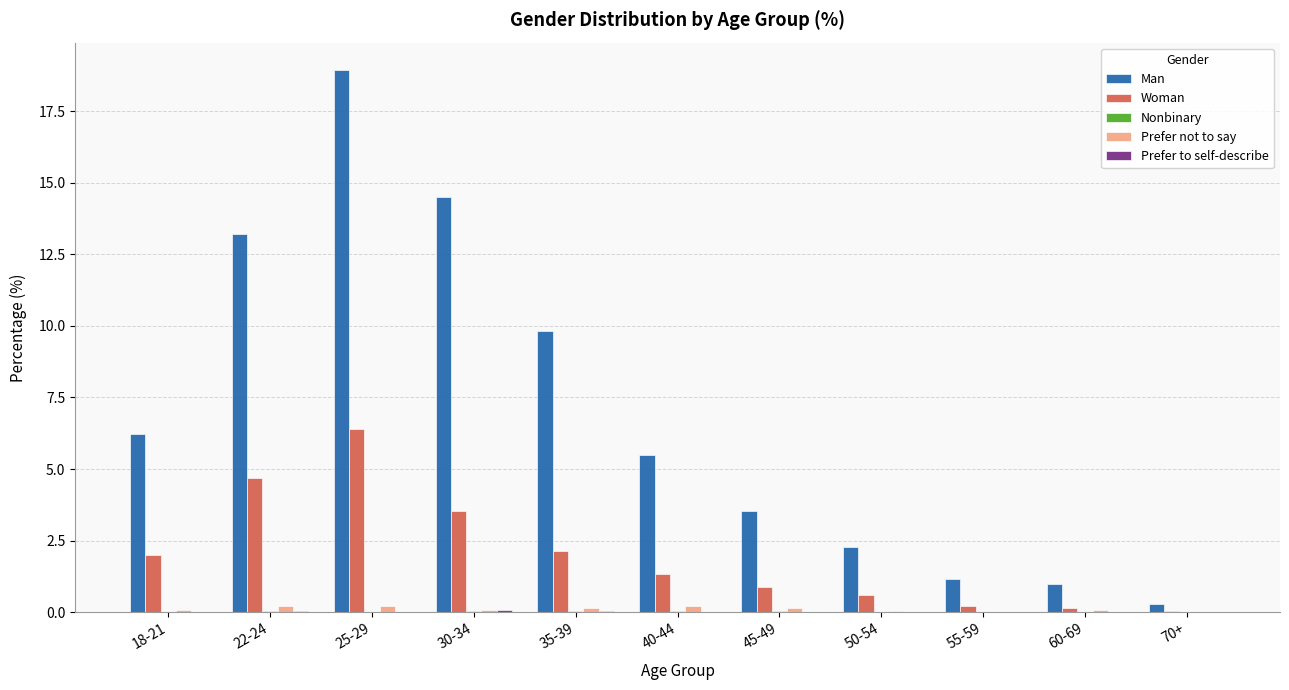

Which series has the largest total across all categories?

Man